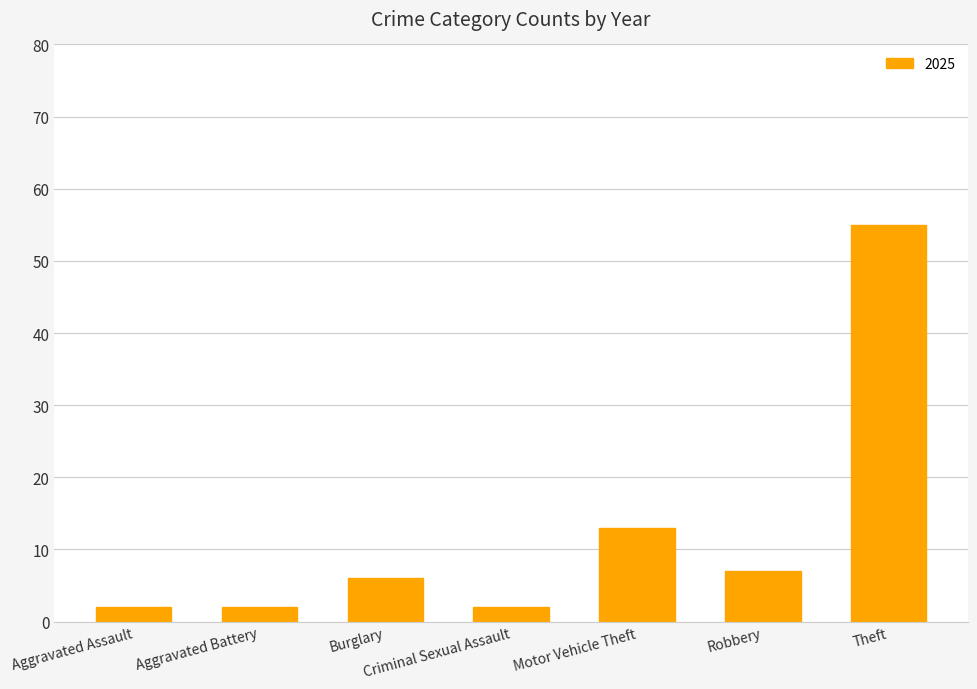

What is the greatest value displayed?

55